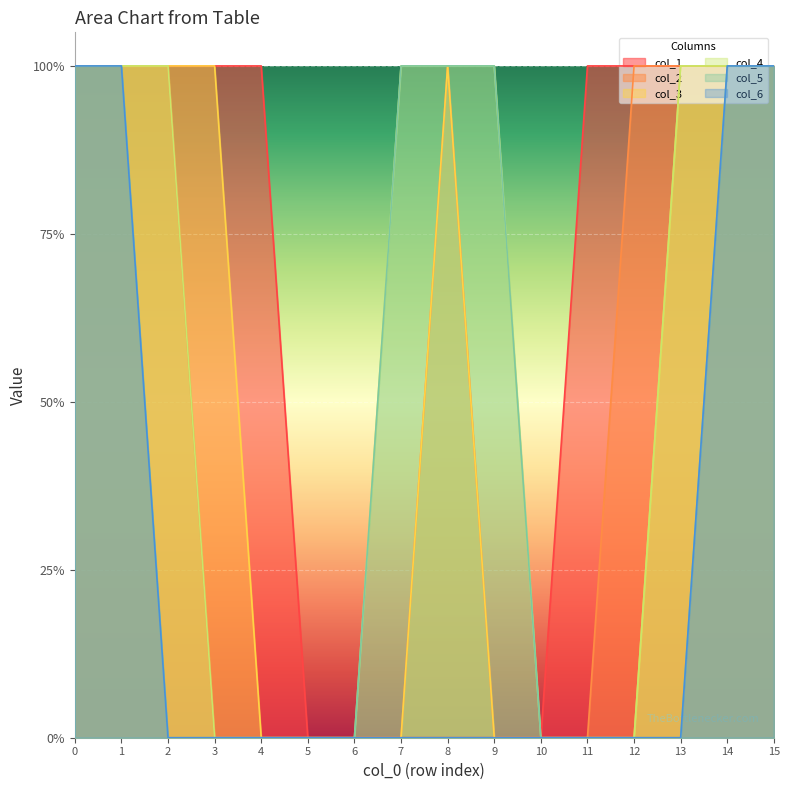

The col_4 series shows 0 at 5. True or false?

True